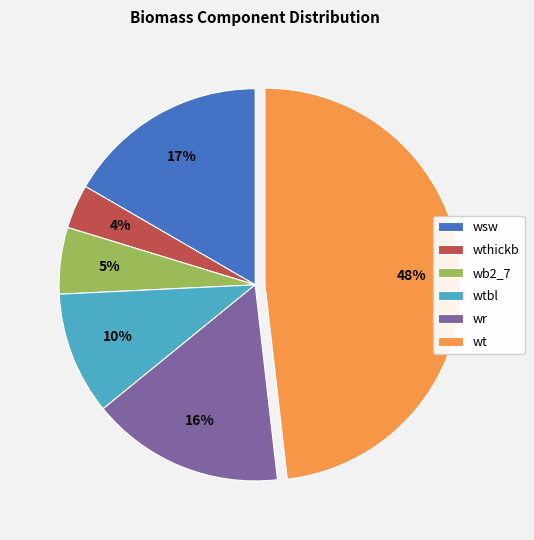

True or false: wtbl accounts for 2% of the total.

False